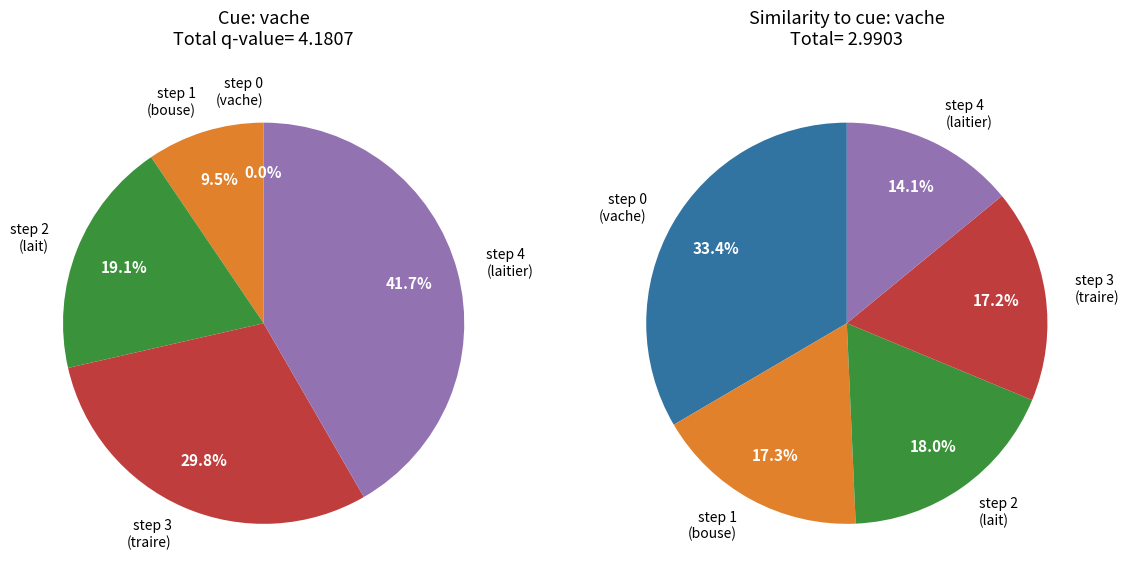

What is the change in value from step 1 to step 4?

+1.3